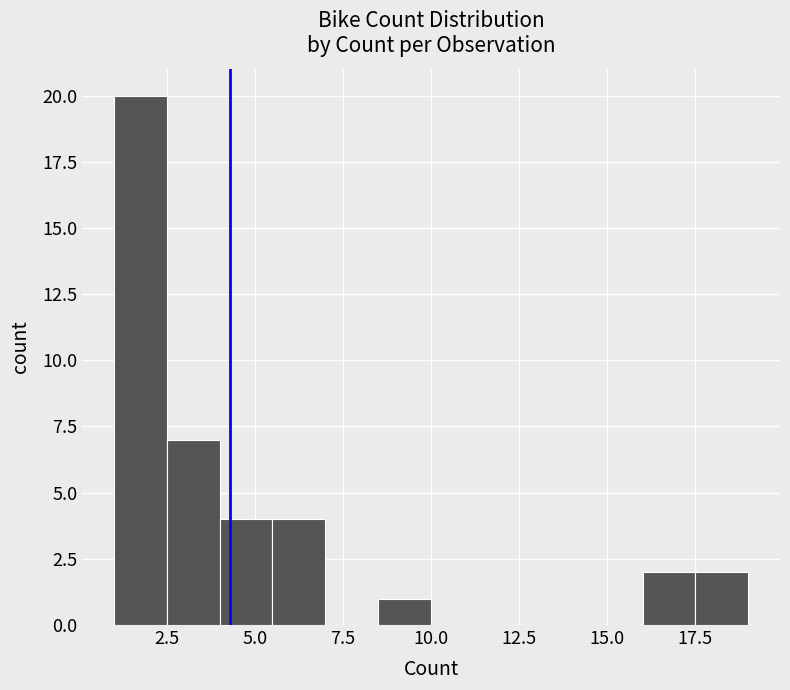

Read against the x-axis, roughly where is the centre of the tallest bar?

2.0